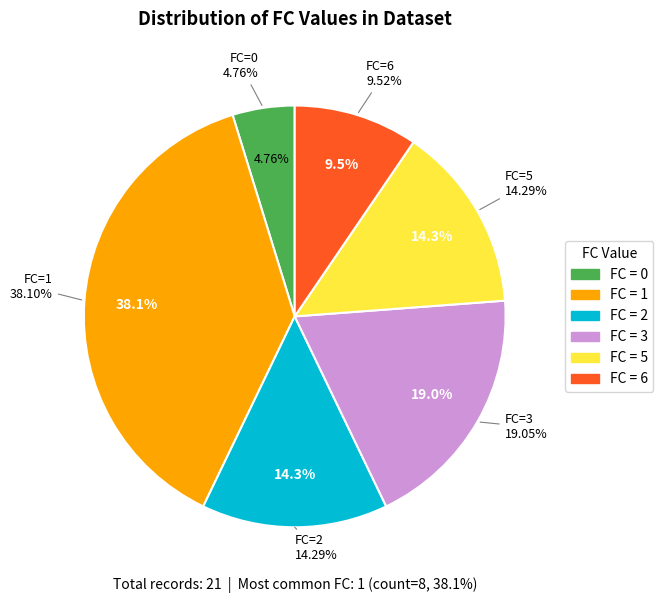

The 4 slice represents 1% of the pie. True or false?

False